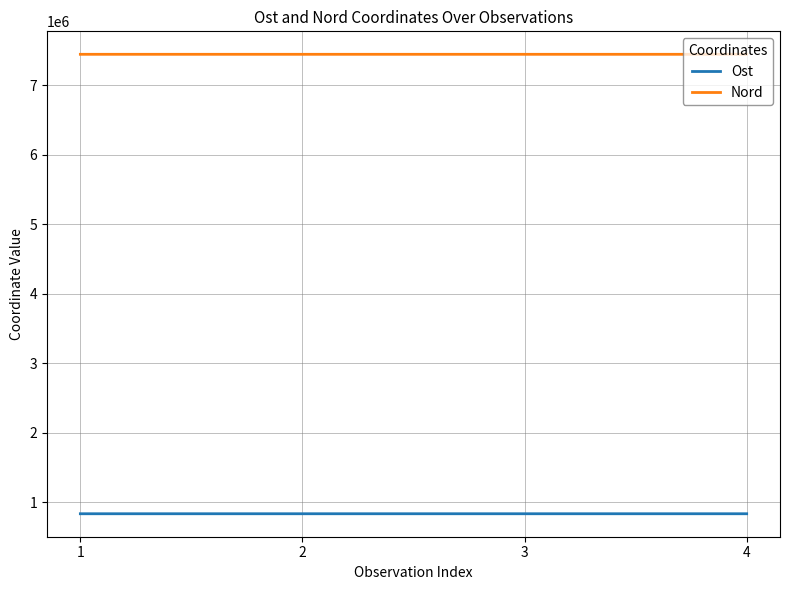

True or false: Ost and Nord cross at least once.

False